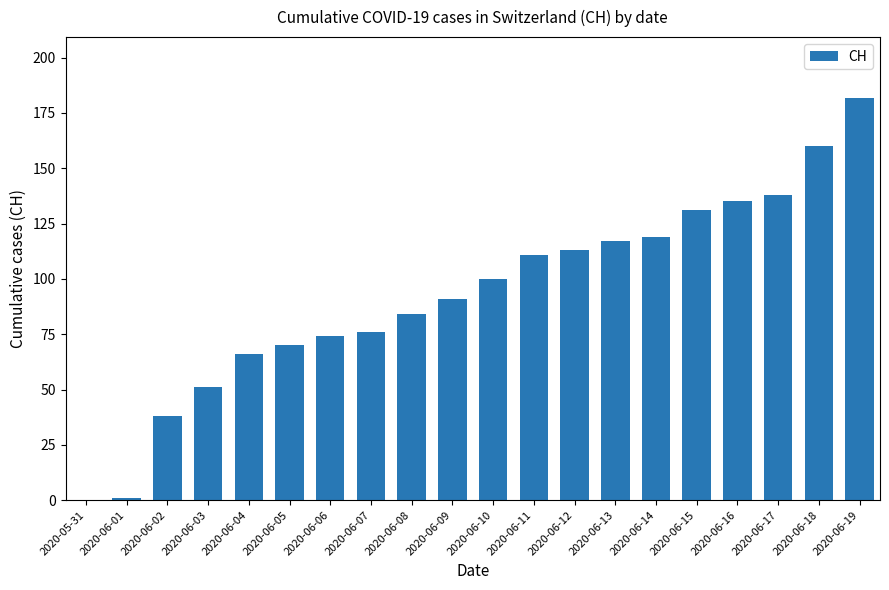

What is the change in value from 2020-06-02 to 2020-06-09?

+53